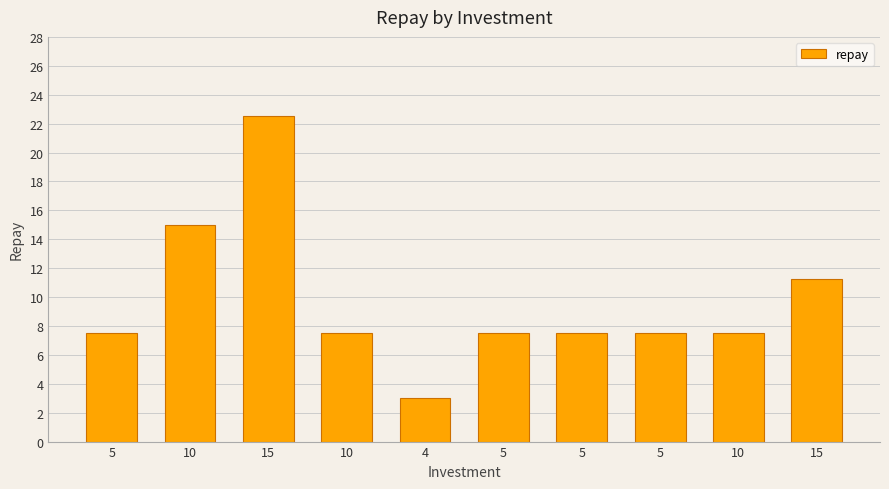

How many data points are above 7?

9